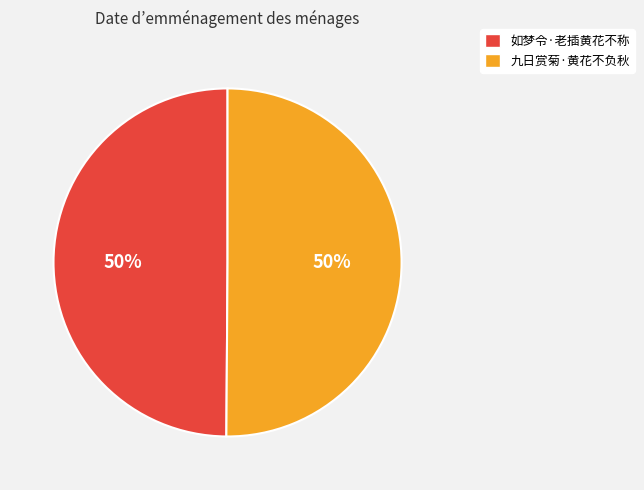

How many segments does this pie chart have?

2